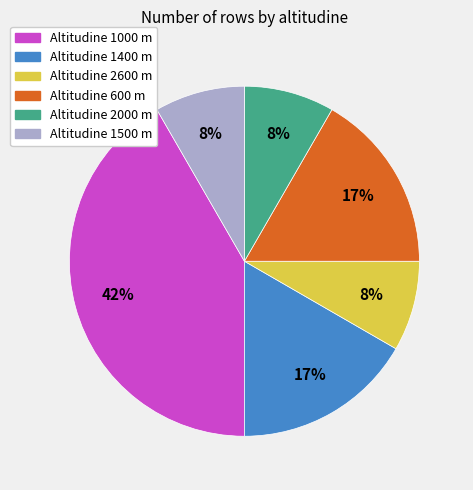

Between Altitudine 2000 m and Altitudine 1000 m, which is larger?

Altitudine 1000 m